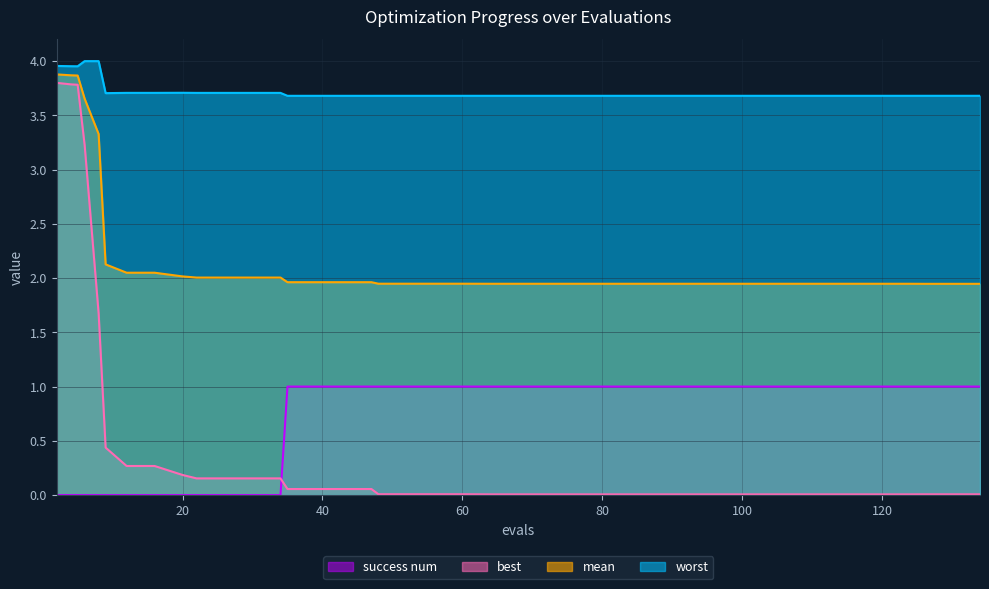

At which category does worst reach its first local valley?

5